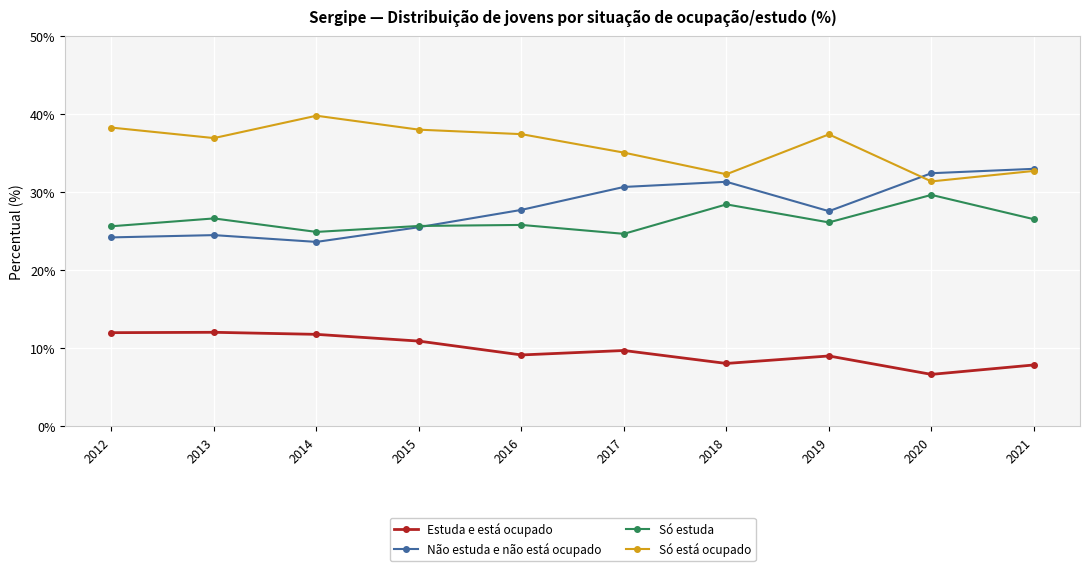

How many lines are shown in the chart?

4